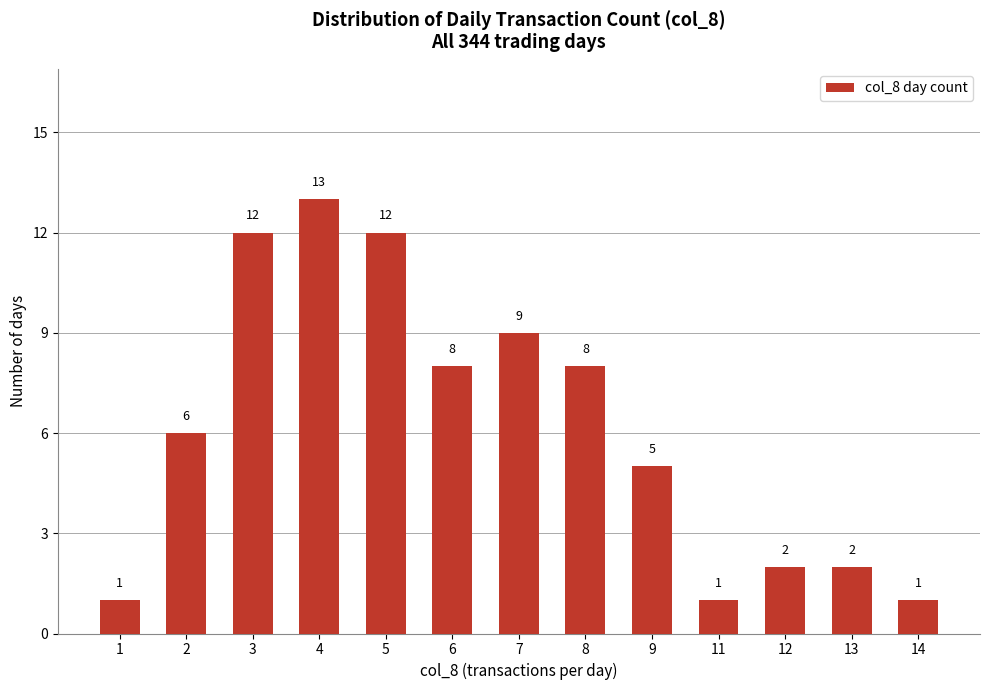

Read the value at 4, to the nearest 5.

15